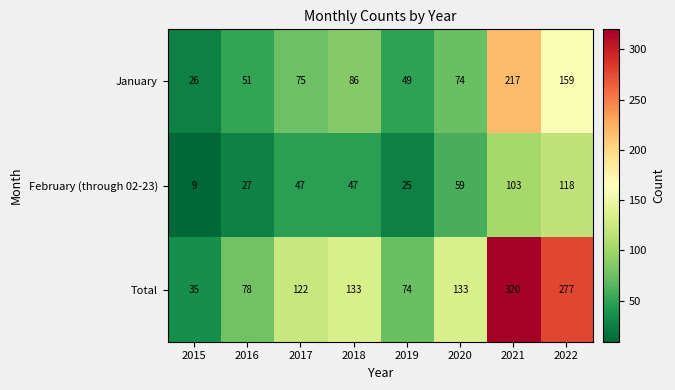

Reading left to right, extract all data points from this chart.

January: 26	51	75	86	49	74	217	159
February (through 02-23): 9	27	47	47	25	59	103	118
Total: 35	78	122	133	74	133	320	277